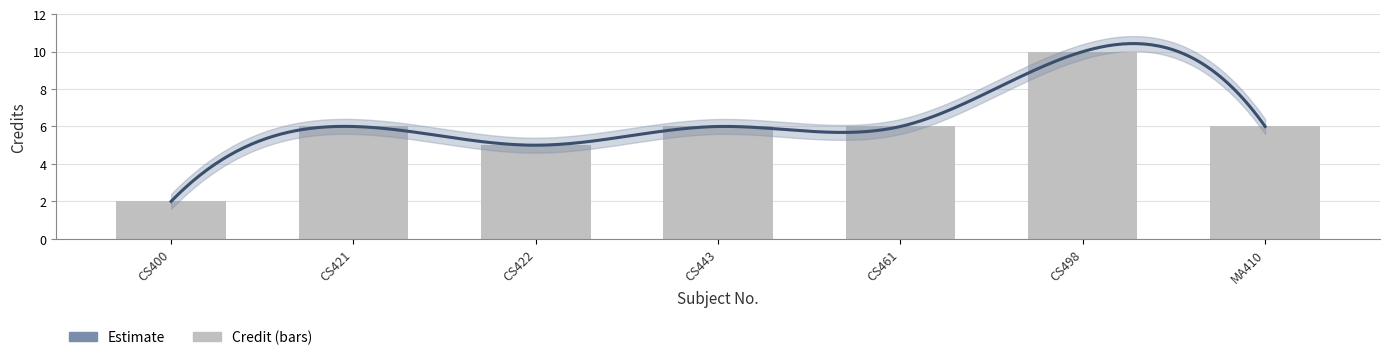

What is the sum of all values?

41